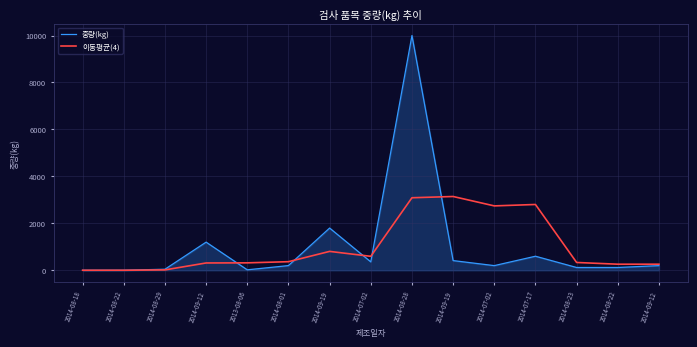

What is the total value across all series at 2014-08-01?

567.9